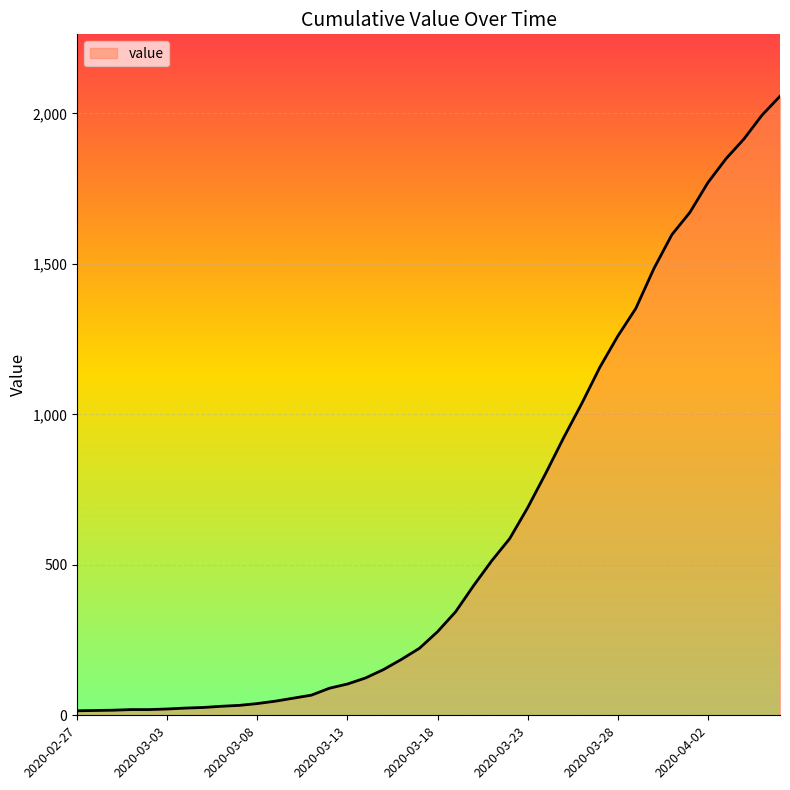

What is the greatest value displayed?

2057